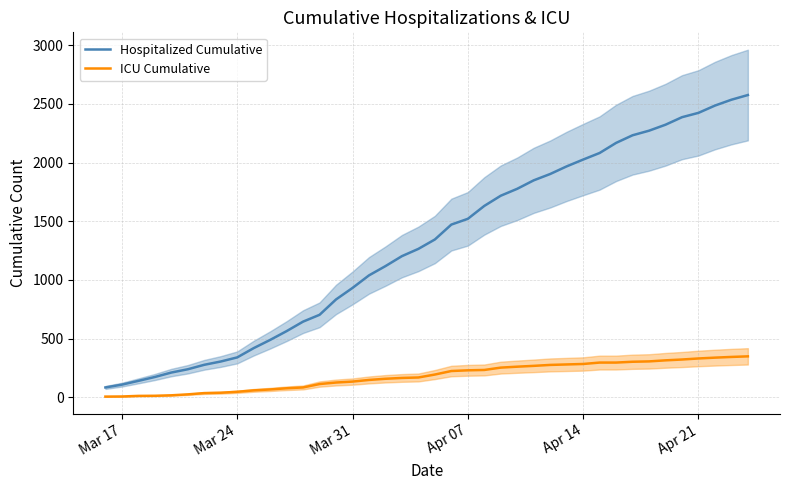

True or false: Hospitalized Cumulative and ICU Cumulative cross at least once.

False